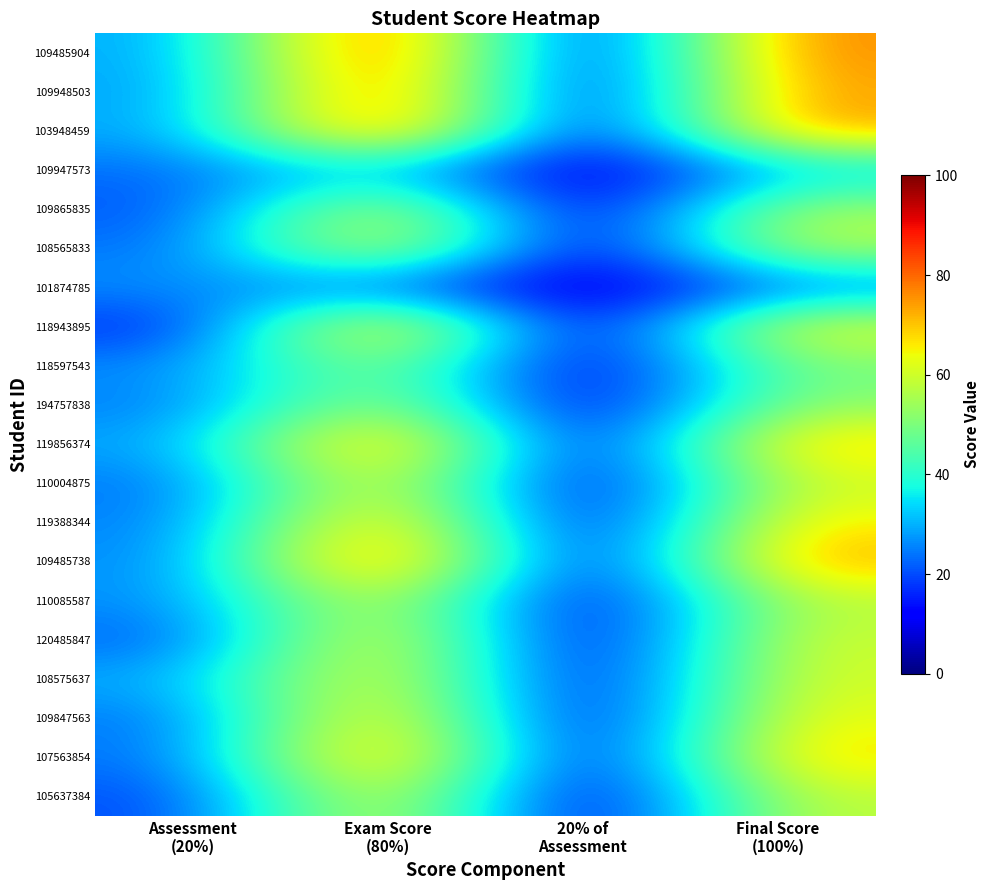

Which category has the lowest value across all series?

20% of
Assessment